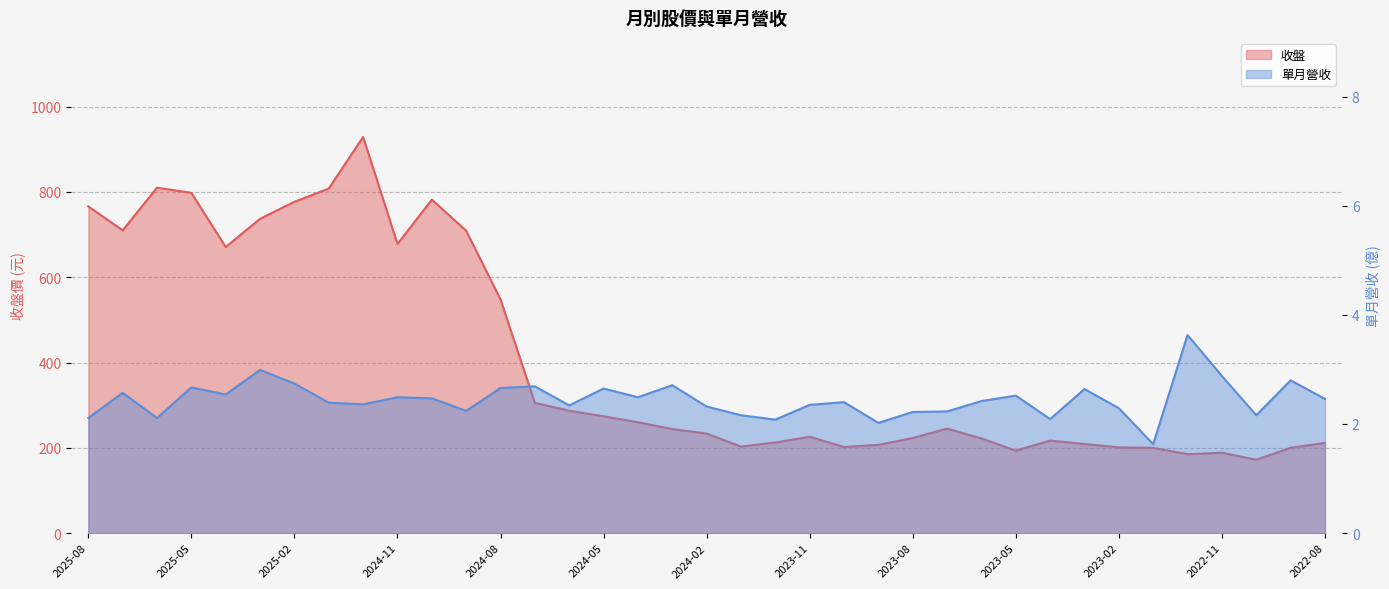

Rank the series at 2024-05 from highest to lowest value.

收盤, 單月營收